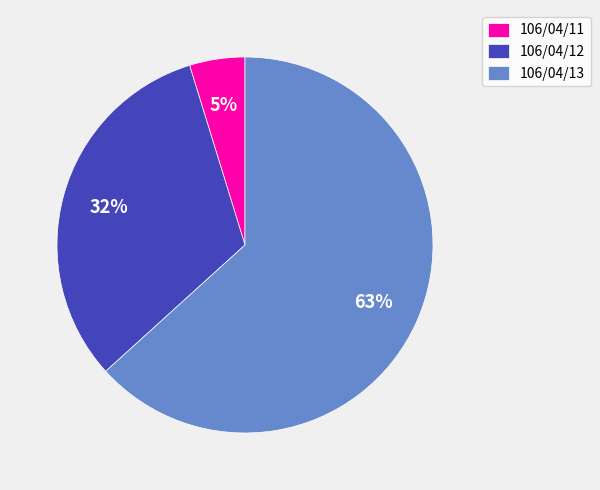

Rank the categories by value from highest to lowest.

106/04/13, 106/04/12, 106/04/11